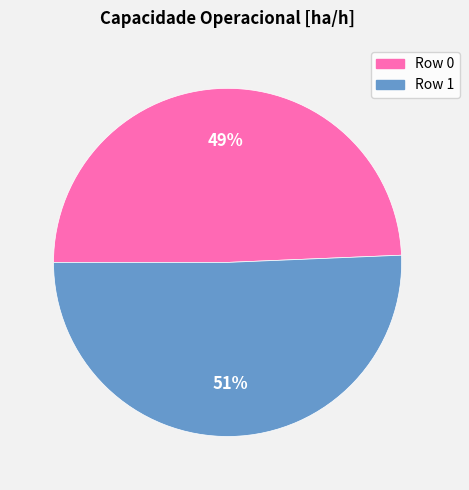

Combined, do Row 1 and Row 0 account for over 50%?

Yes